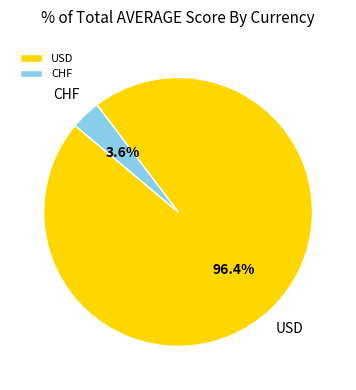

Which category has the biggest portion of the pie?

USD